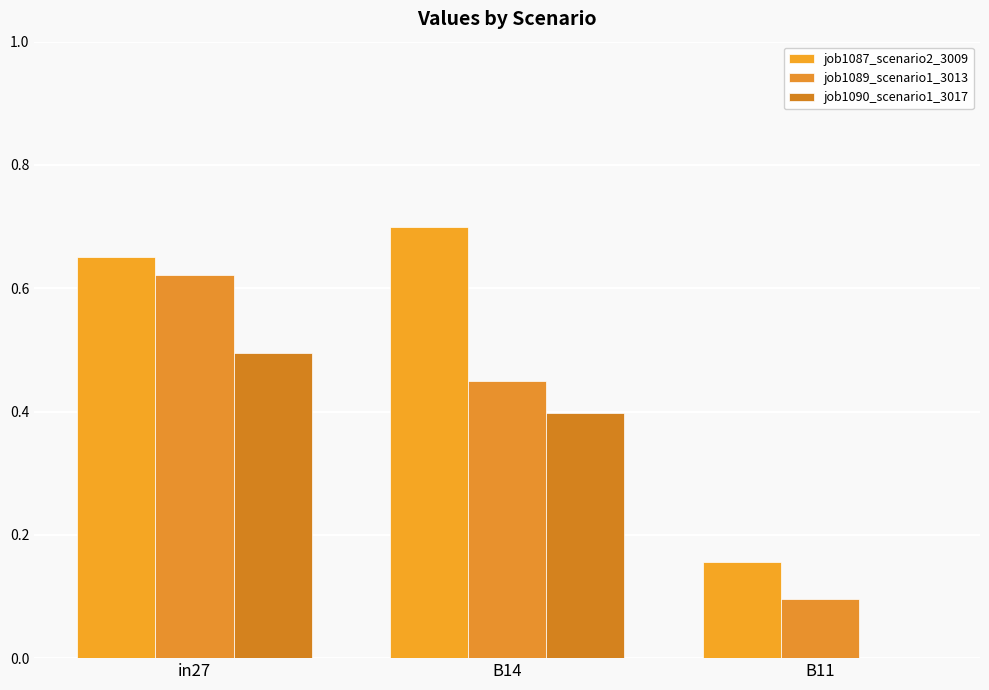

How many groups of bars are there?

3